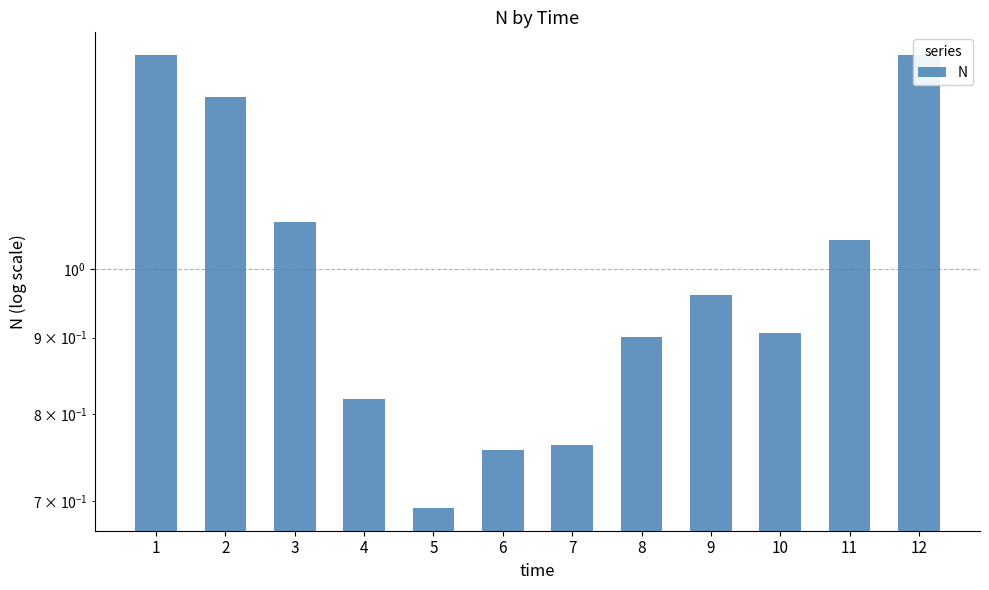

Which category has the highest value across all series?

1